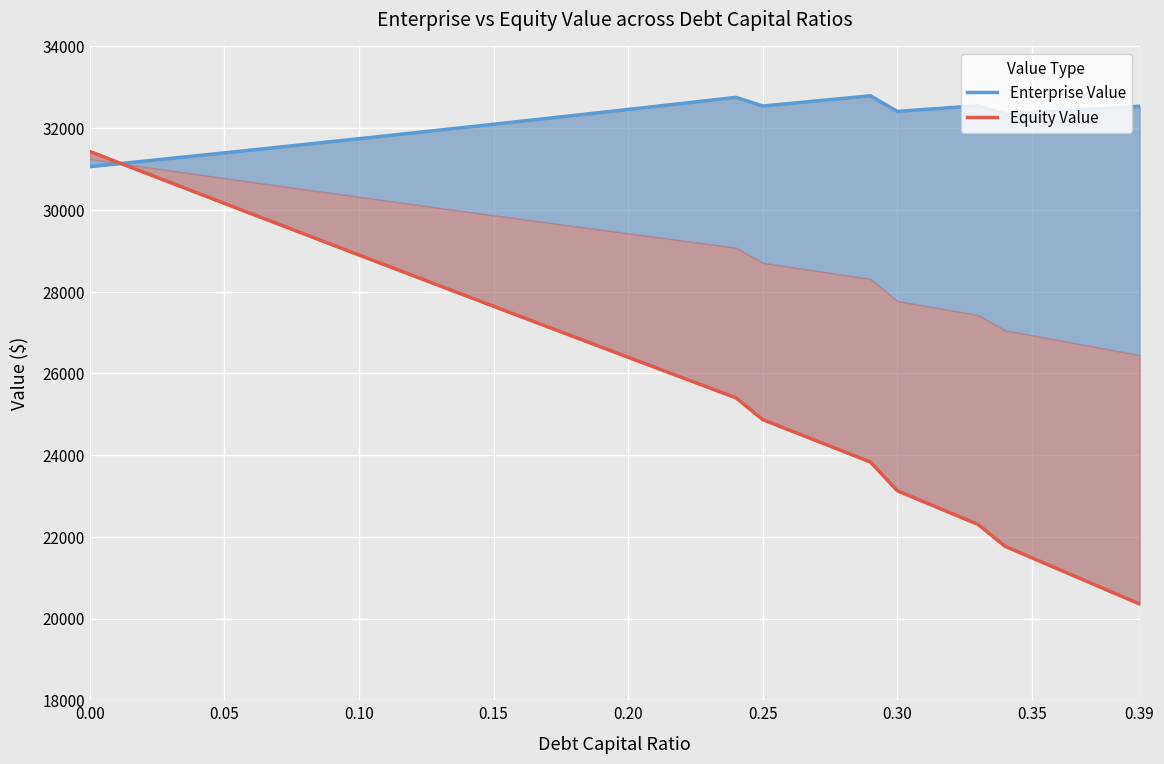

What is the minimum value shown in the chart?

20355.7